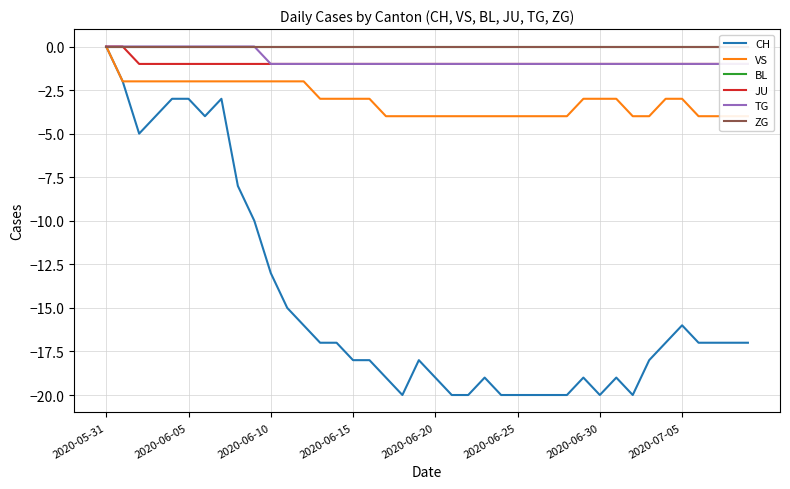

At which label does CH reach its peak?

2020-05-31